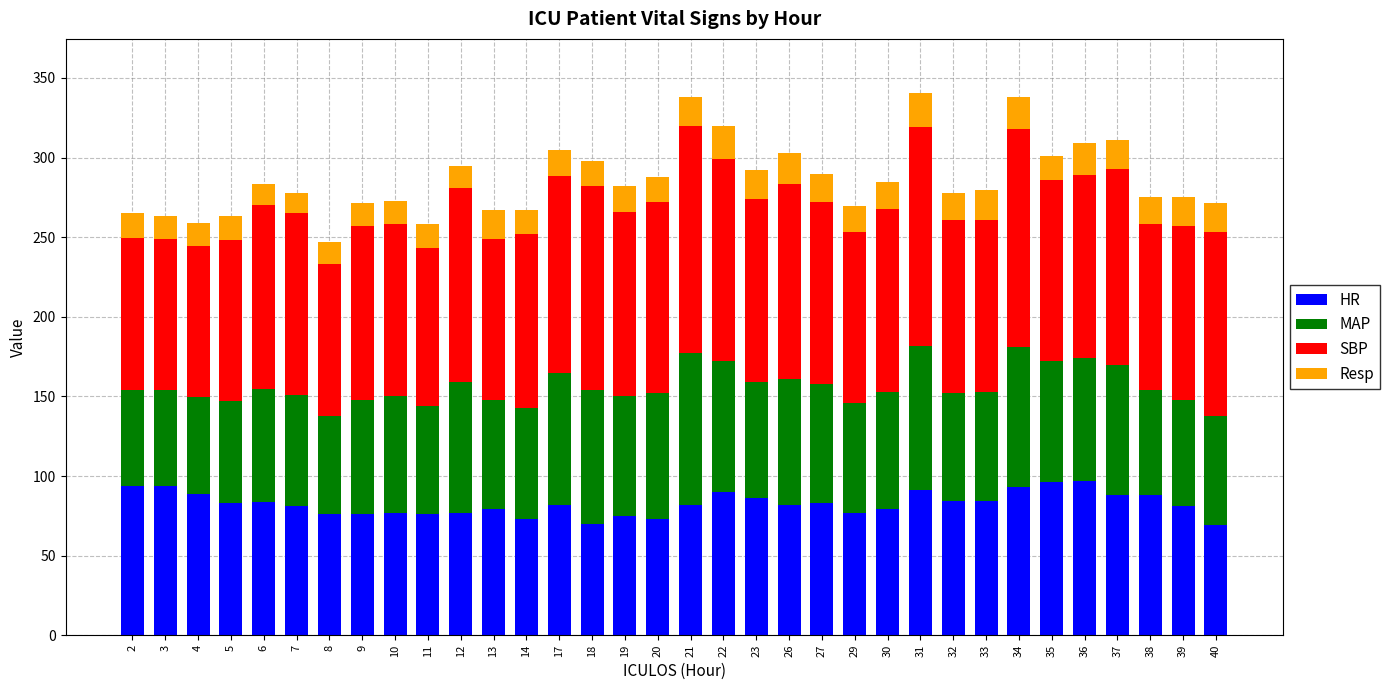

Are the bars grouped side by side (vs. stacked)?

No